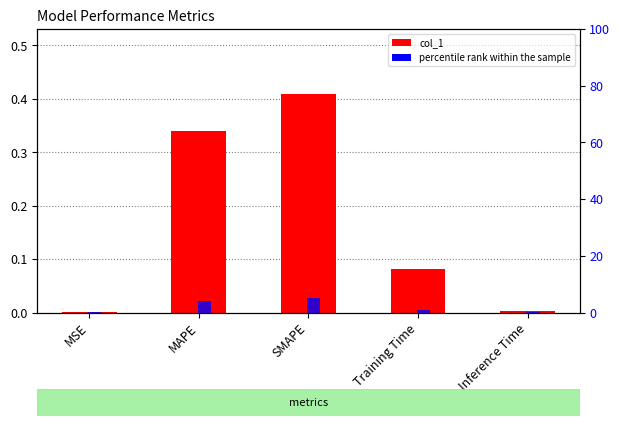

Reading left to right, extract all data points from this chart.

col_1: 0.0	0.3	0.4	0.1	0.0
percentile rank within the sample: 0.0	4.2	5.0	1.0	0.0